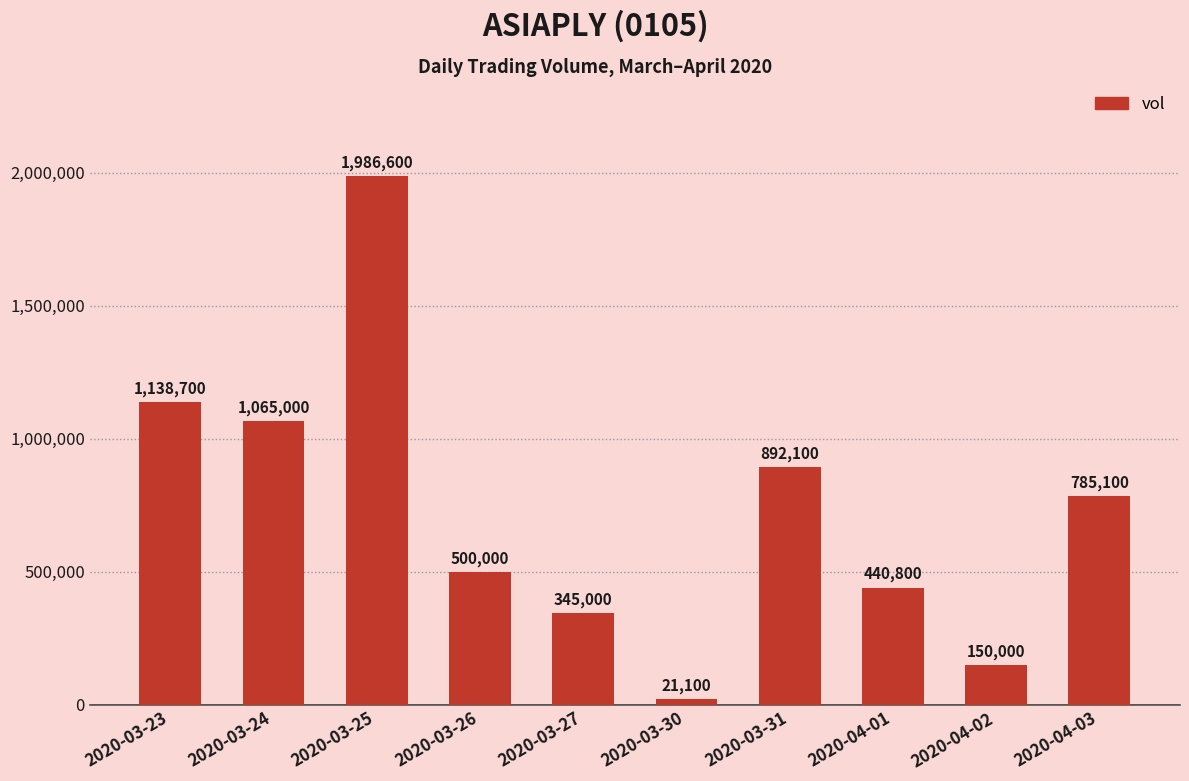

List the labels in order of value, smallest first.

2020-03-30, 2020-04-02, 2020-03-27, 2020-04-01, 2020-03-26, 2020-04-03, 2020-03-31, 2020-03-24, 2020-03-23, 2020-03-25